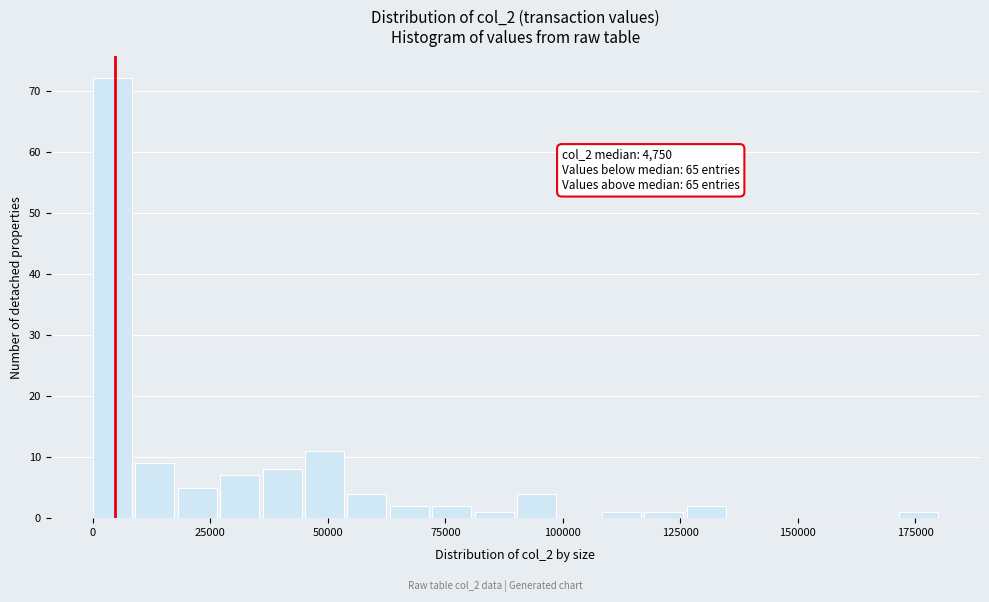

Read against the x-axis, roughly where is the centre of the tallest bar?

5000